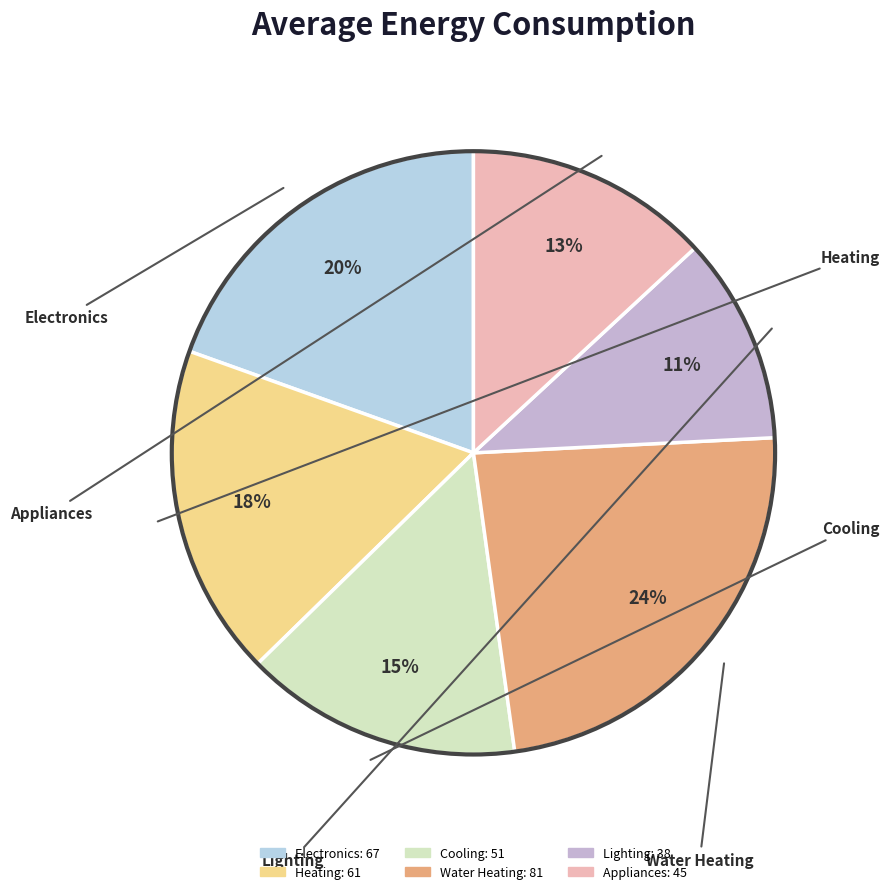

To the nearest percent, what is the average slice percentage?

17%